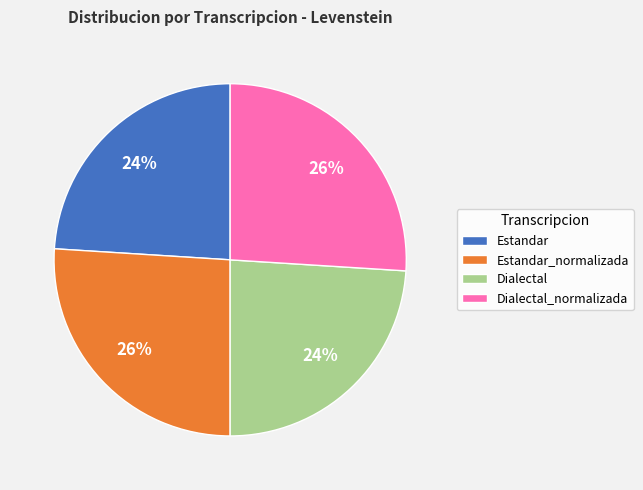

Do Dialectal and Estandar together represent more than half of the pie?

No